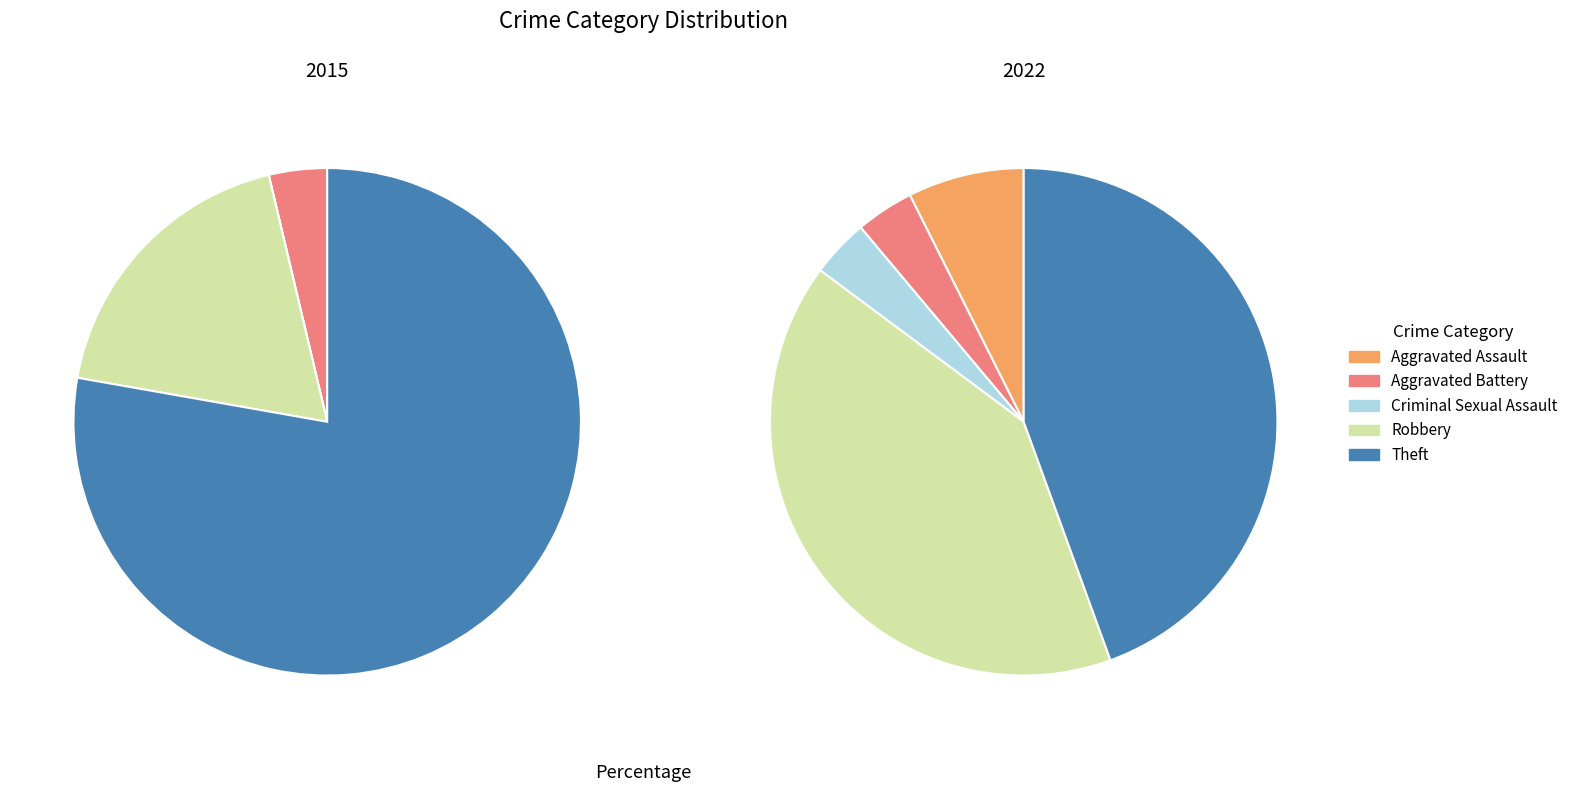

What portion of the pie excludes 2?

100.0%